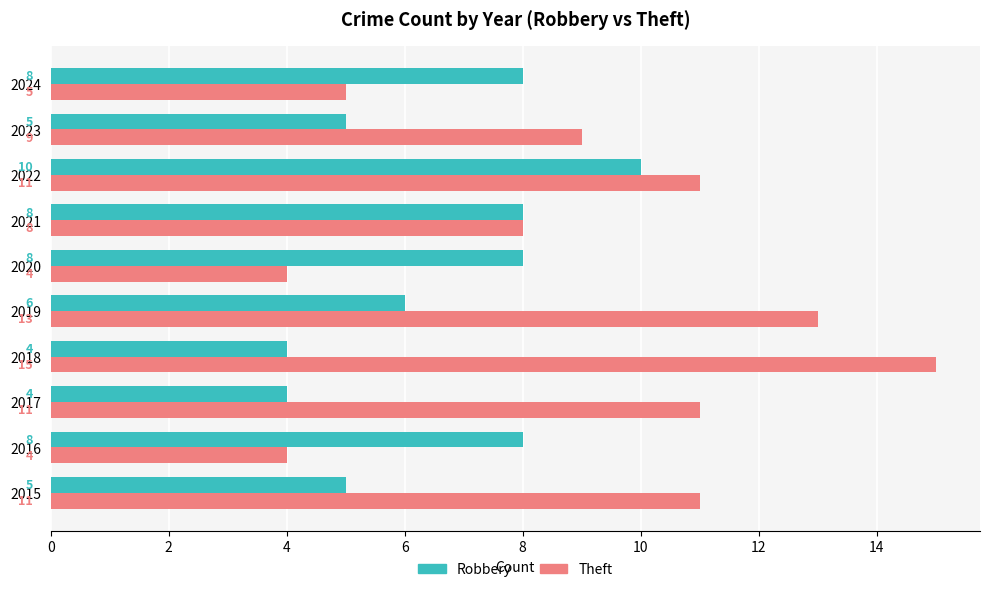

True or false: Robbery has a value of 15 at 2022.

False